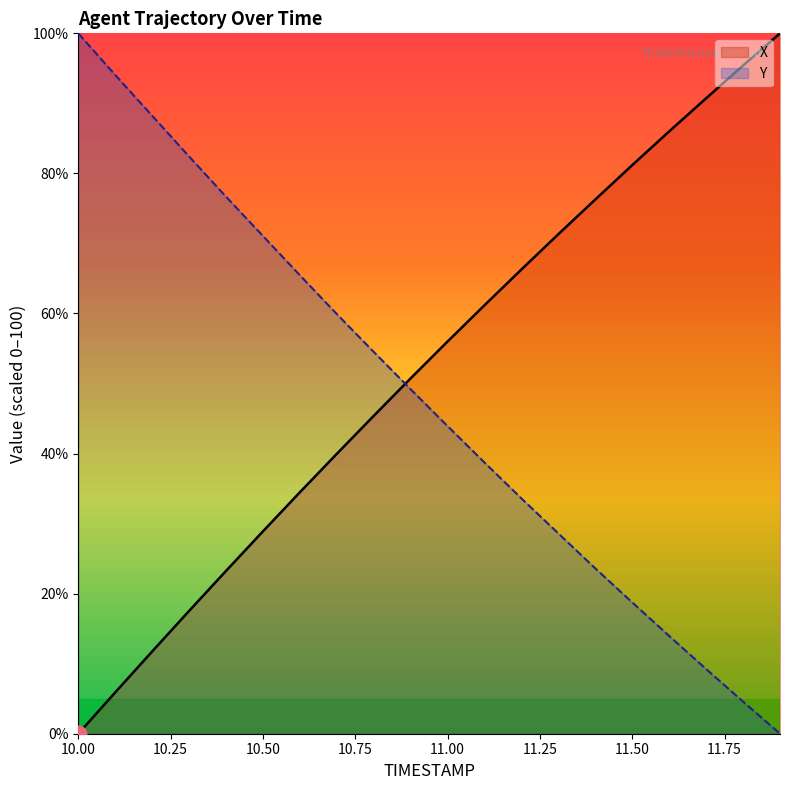

Between 11.1 and 11.5, which series saw the biggest shift?

X